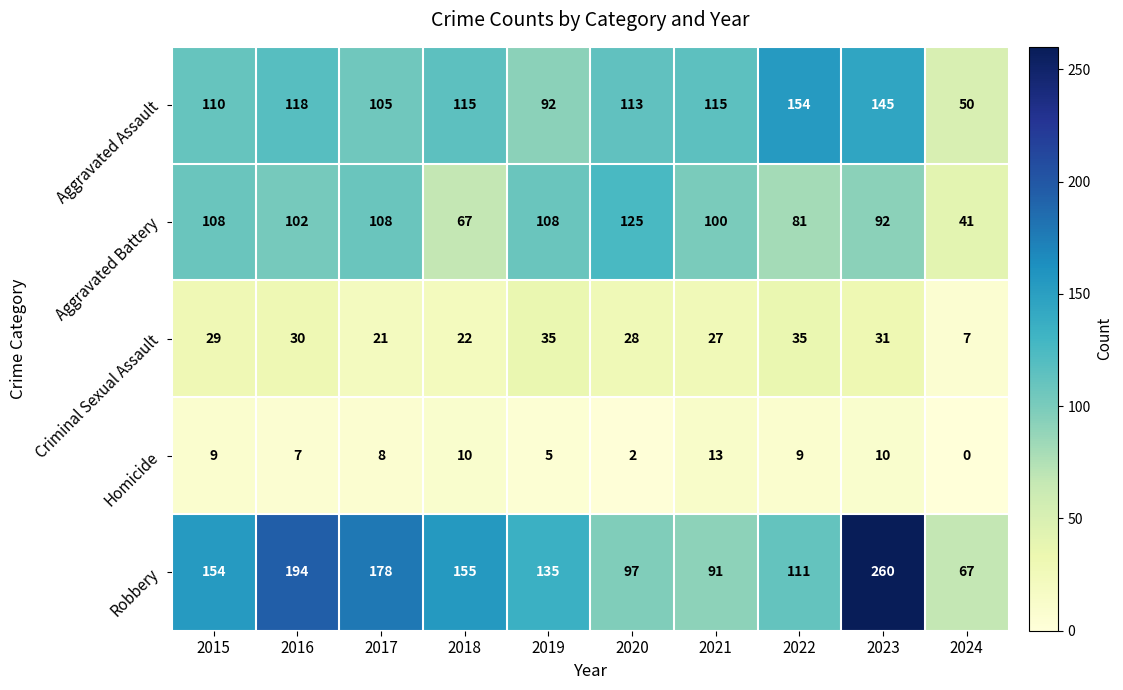

What is the total value across all series at 2018?

369